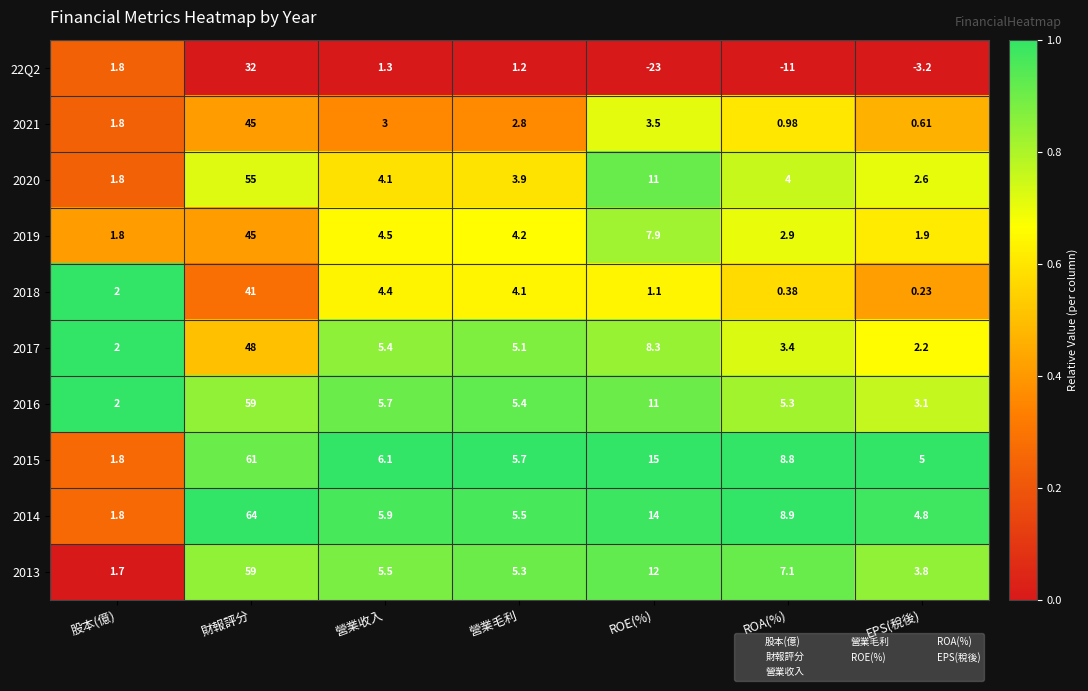

At which label does 2014 first exceed 5?

財報評分